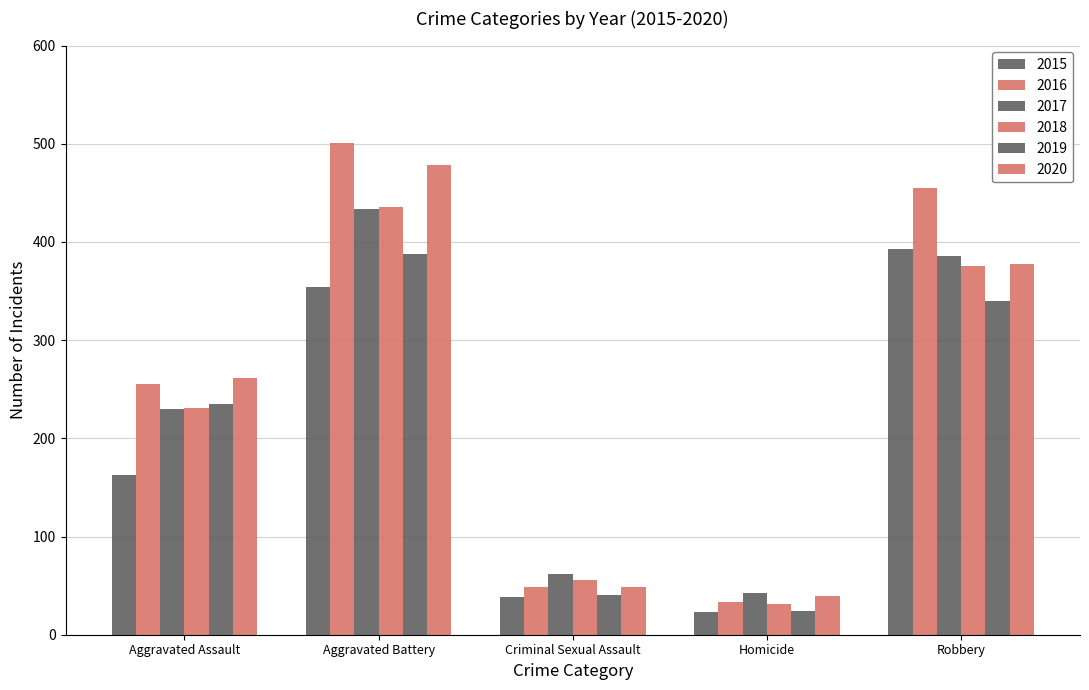

How many data points in 2018 are less than 231?

2